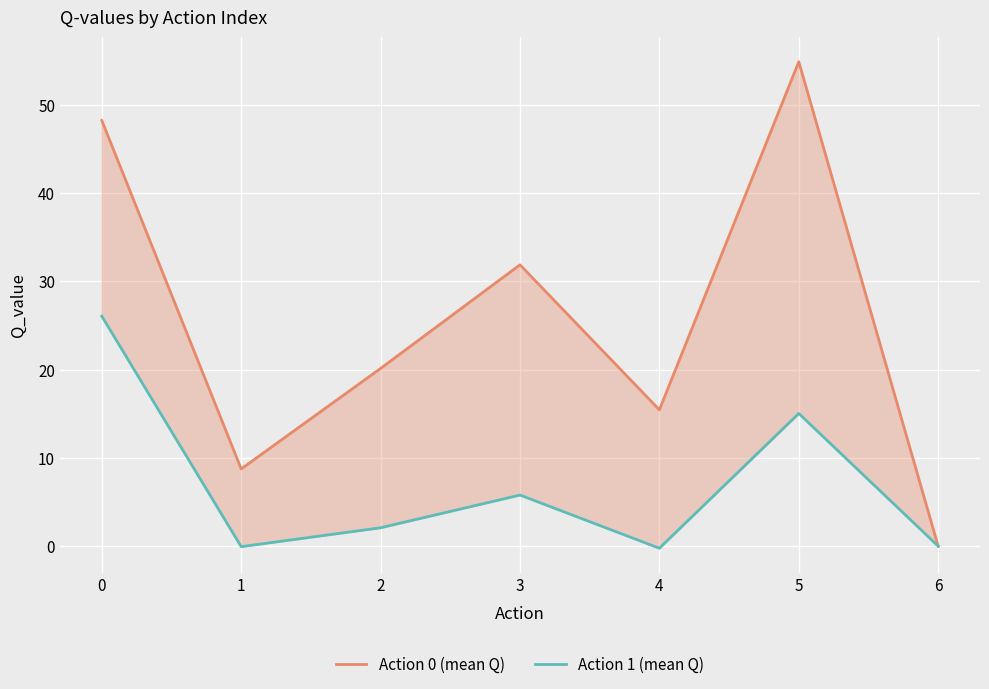

Read the Action 0 (mean Q) value at 2.

20.1